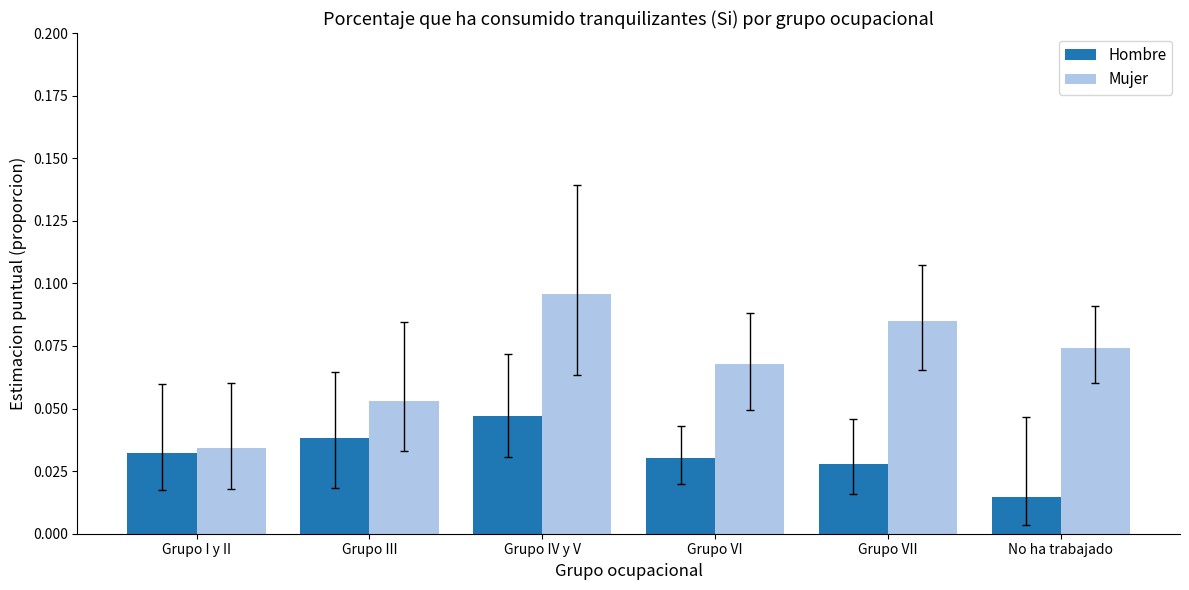

Between Grupo VII and No ha trabajado, which series saw the biggest shift?

Hombre